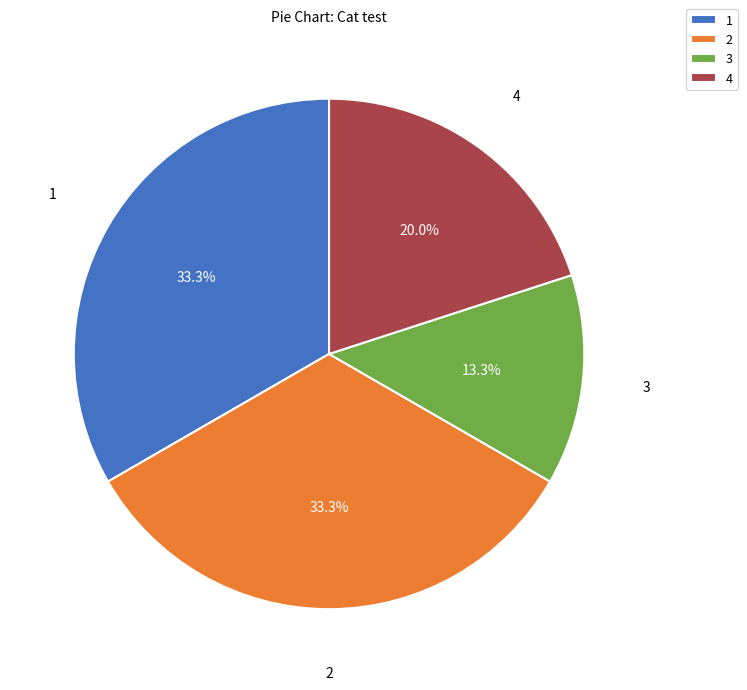

To the nearest percent, what is the combined percentage of 1 and 3?

47%